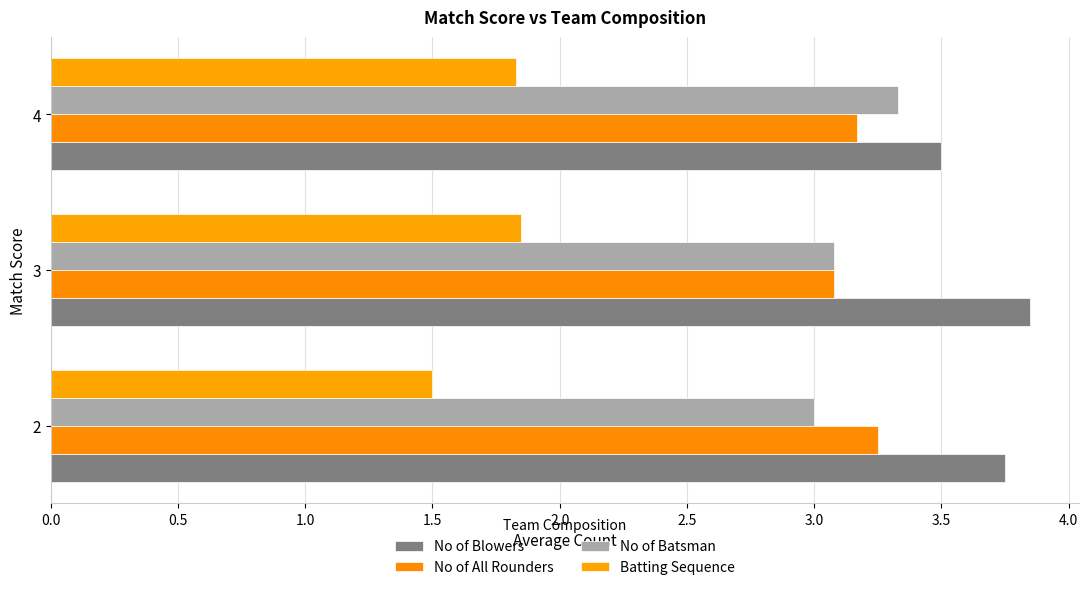

How many categories are shown in the chart?

3